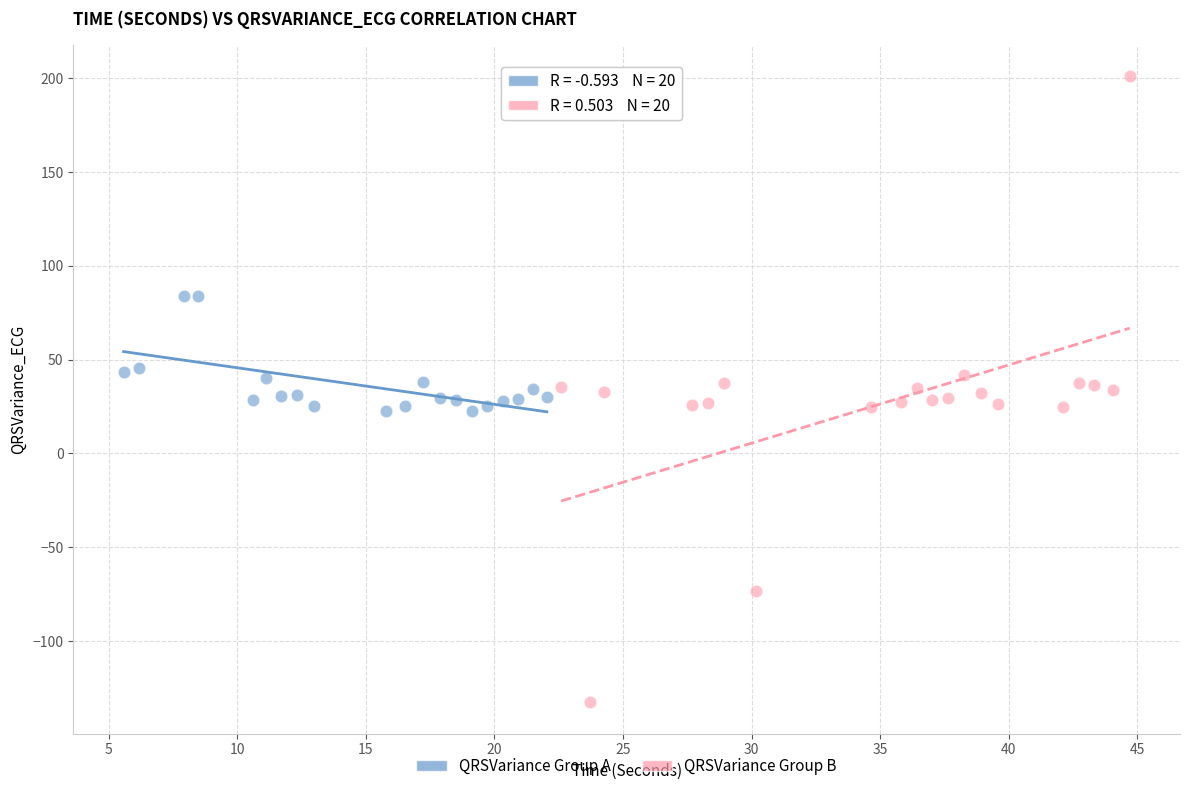

What are all the series names shown in the legend?

QRSVariance Group A, QRSVariance Group B